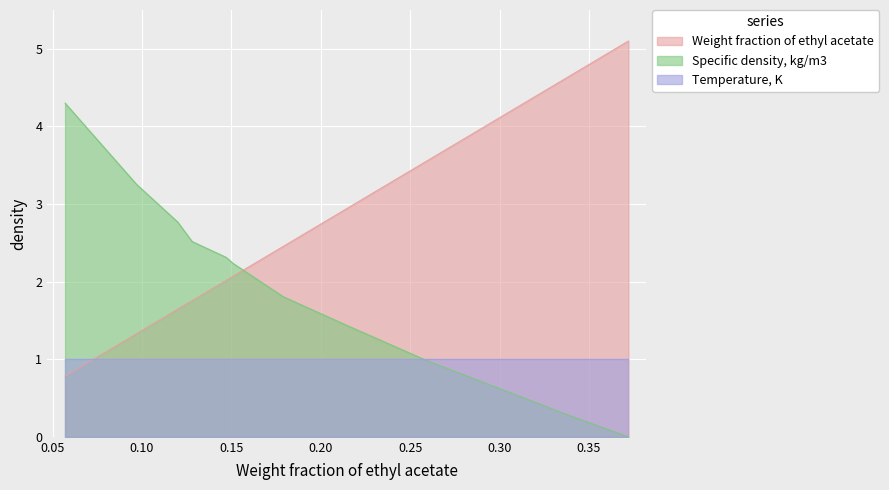

Which label corresponds to the largest value in the chart?

0.372